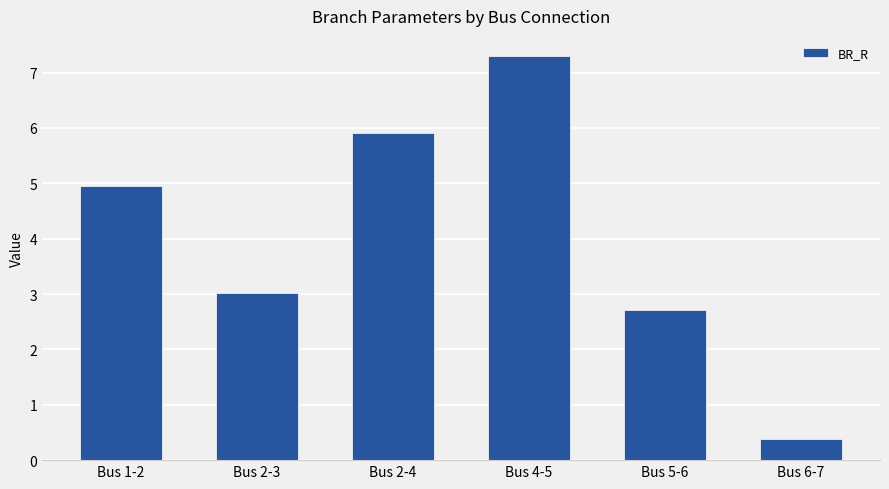

Reading left to right, extract all data points from this chart.

4.9	3.0	5.9	7.3	2.7	0.4